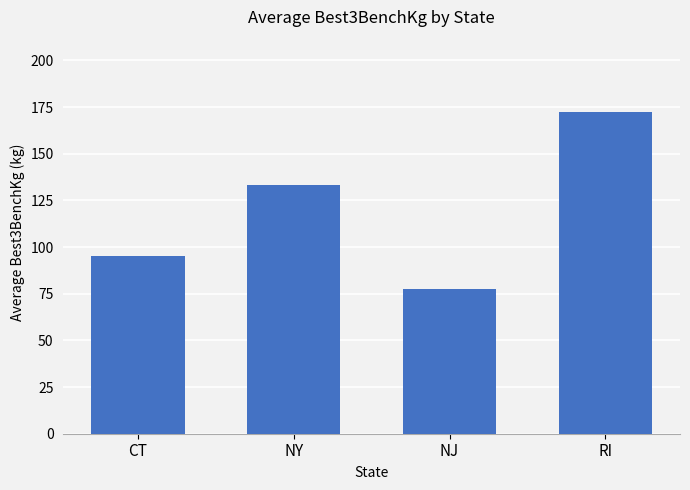

What is the value of the 1st bar from the left?

95.3